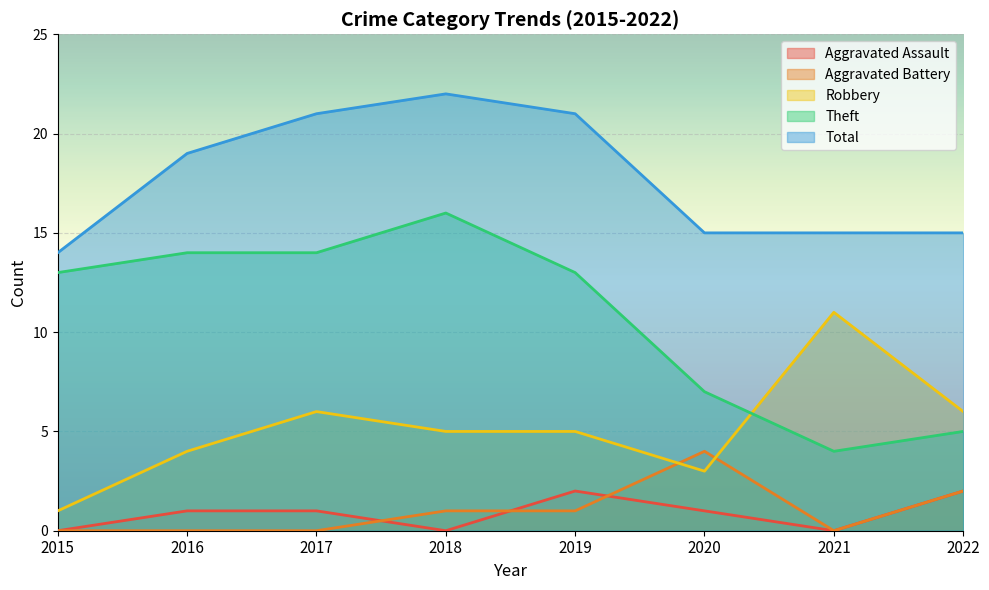

What is the average value of the Aggravated Battery series?

1